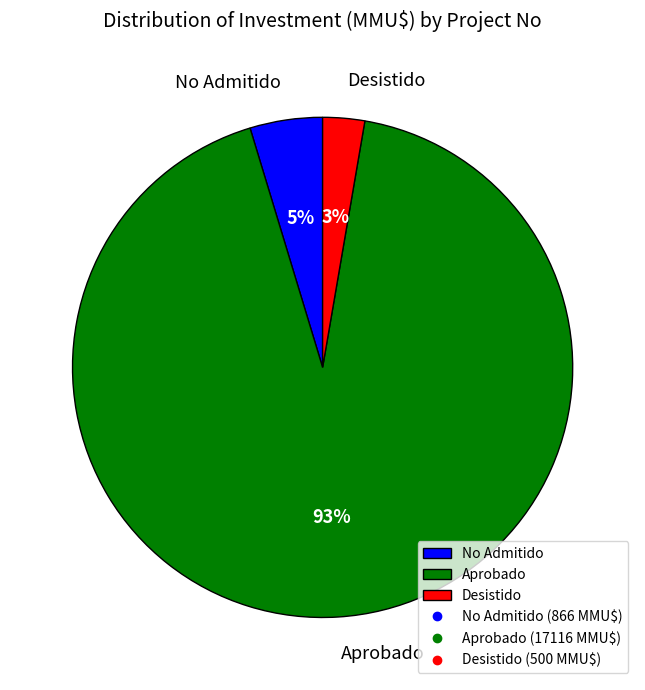

Is the sum of Desistido and Aprobado greater than half?

Yes